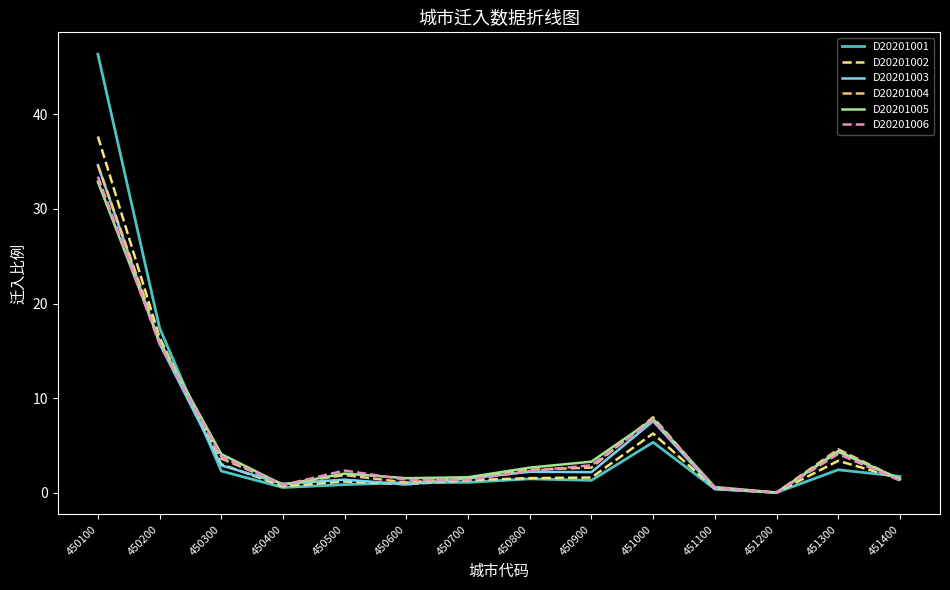

In D20201002, how many points are lower than both neighbors (excluding endpoints)?

3